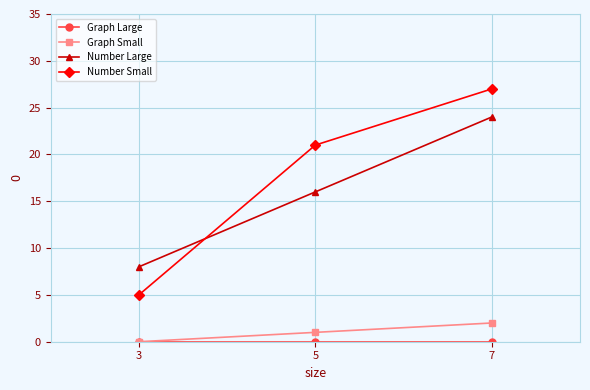

What is the difference between the Number Large values at 7 and 5?

8